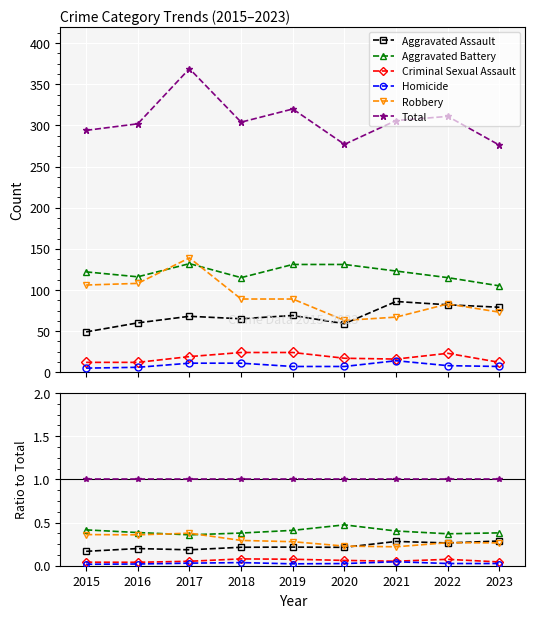

True or false: Aggravated Battery and Total cross at least once.

False